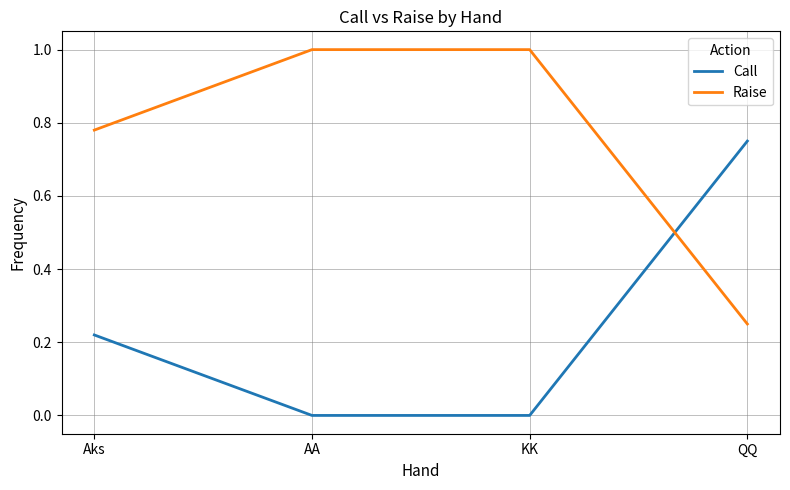

How many series are shown in this chart?

2